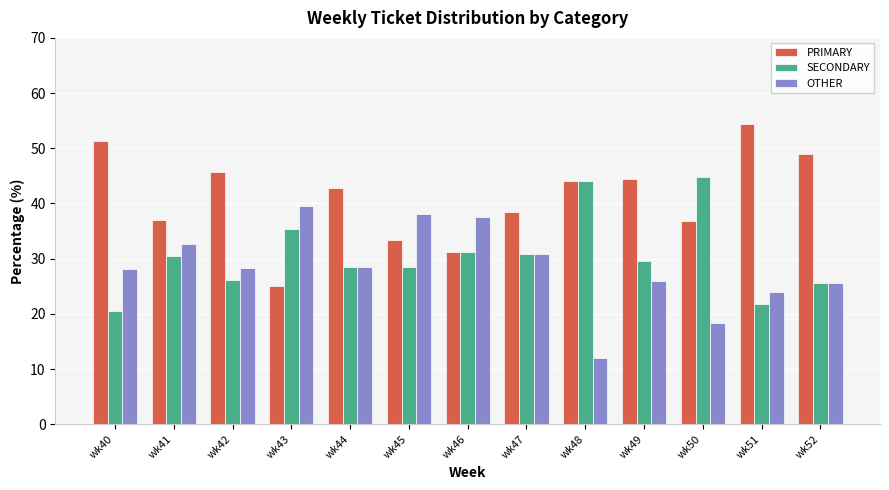

The value of OTHER at wk42 is 42.1. True or false?

False